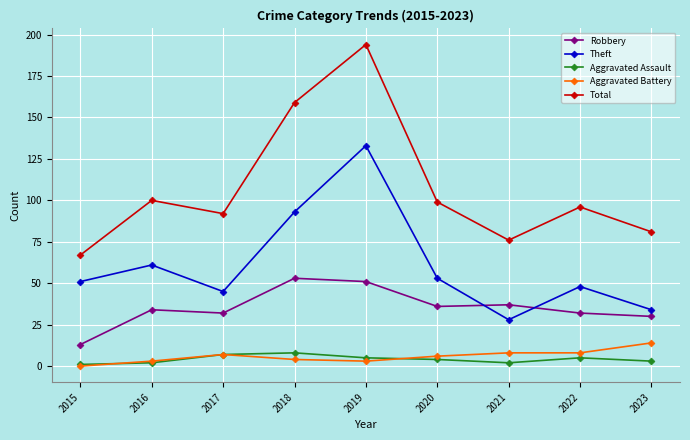

How many values in the Total series are below 96?

4